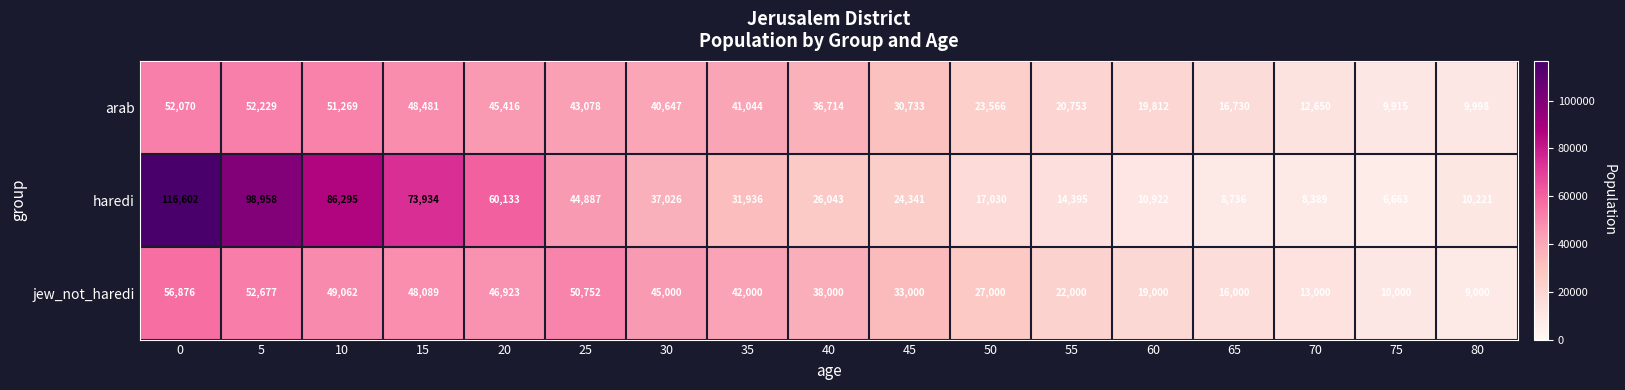

What is the smallest value displayed?

6663